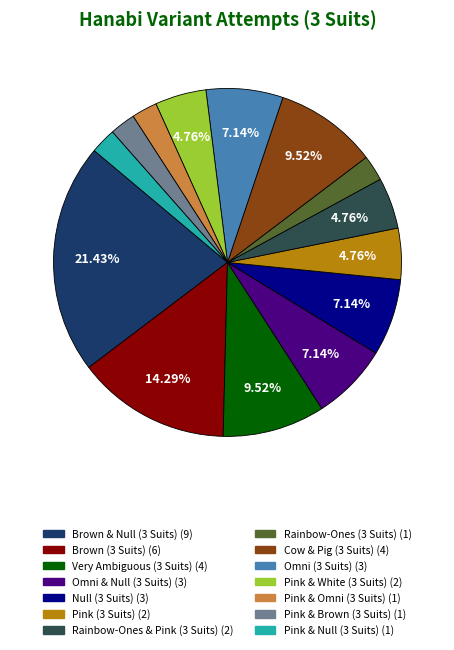

Approximately how many times larger is the value at Pink & Omni (3 Suits) compared to Null (3 Suits)?

0.3